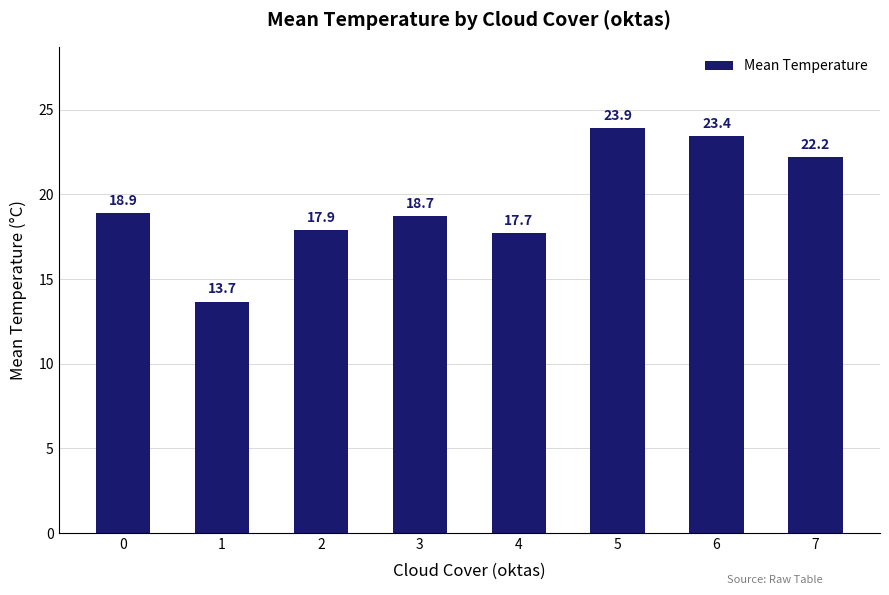

What is the difference between the maximum and minimum values?

10.3